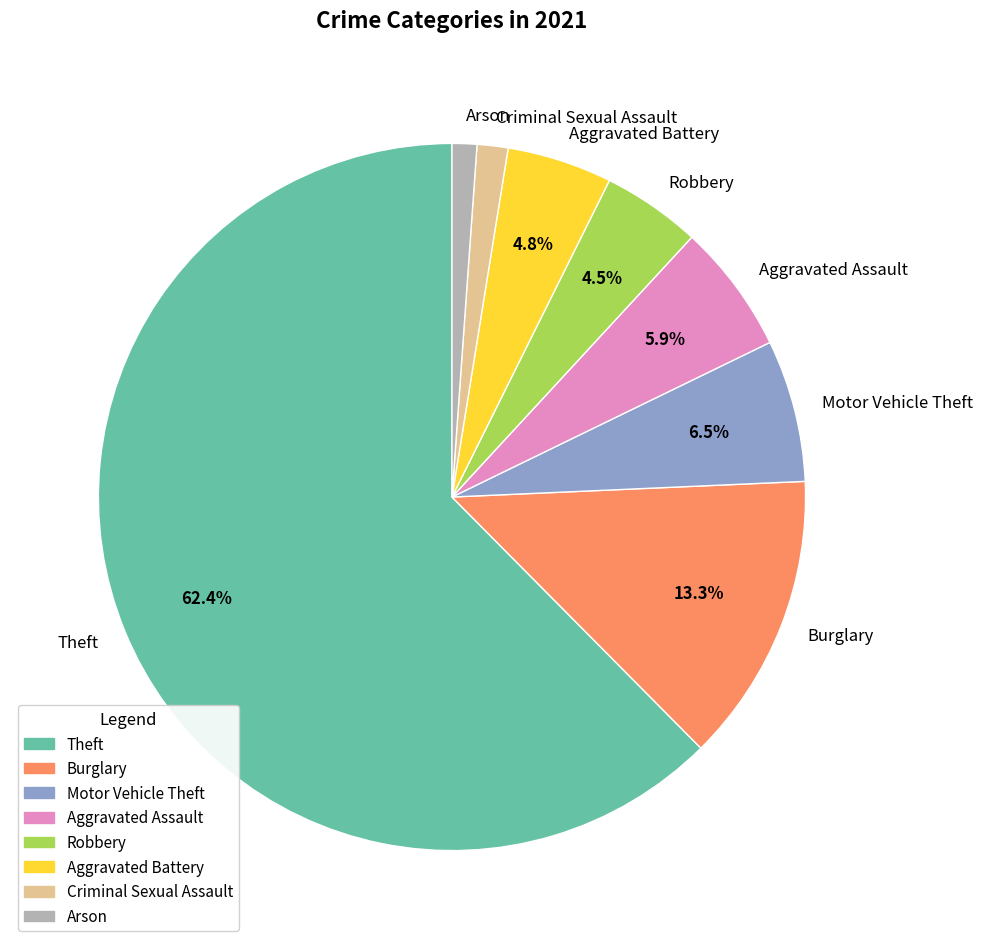

How many segments does this pie chart have?

8